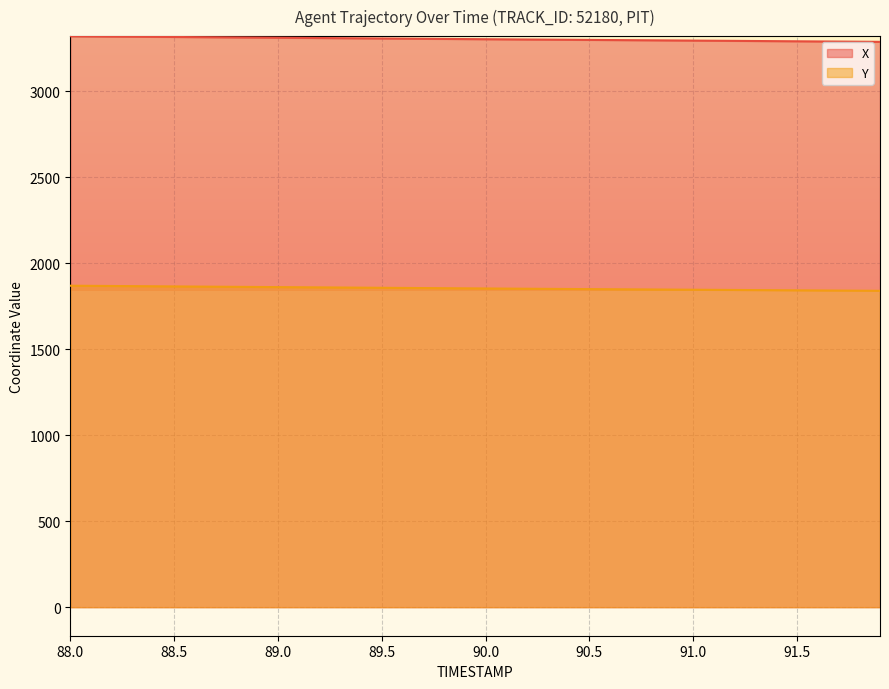

True or false: Y and X intersect in this chart.

False